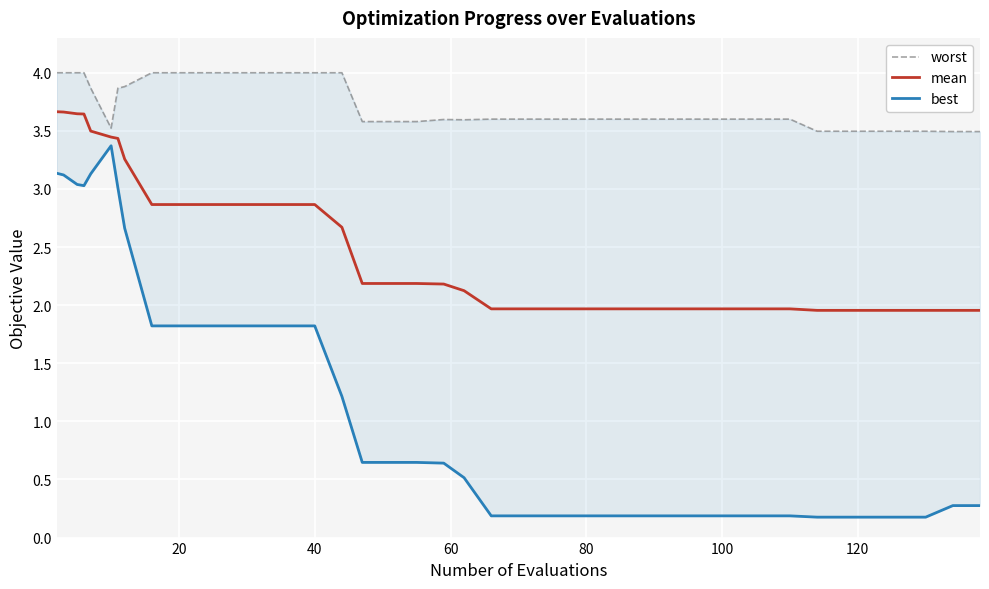

What is the maximum value for mean?

3.7